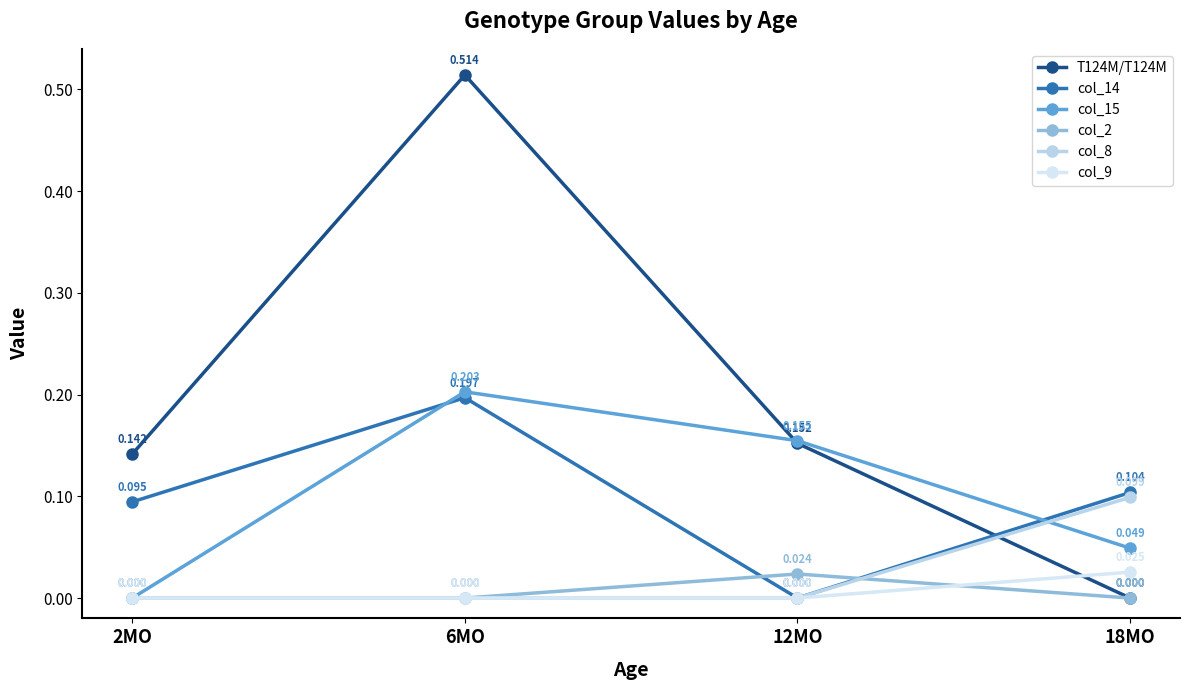

After their last crossing, which series has the higher values: col_9 or col_2?

col_9